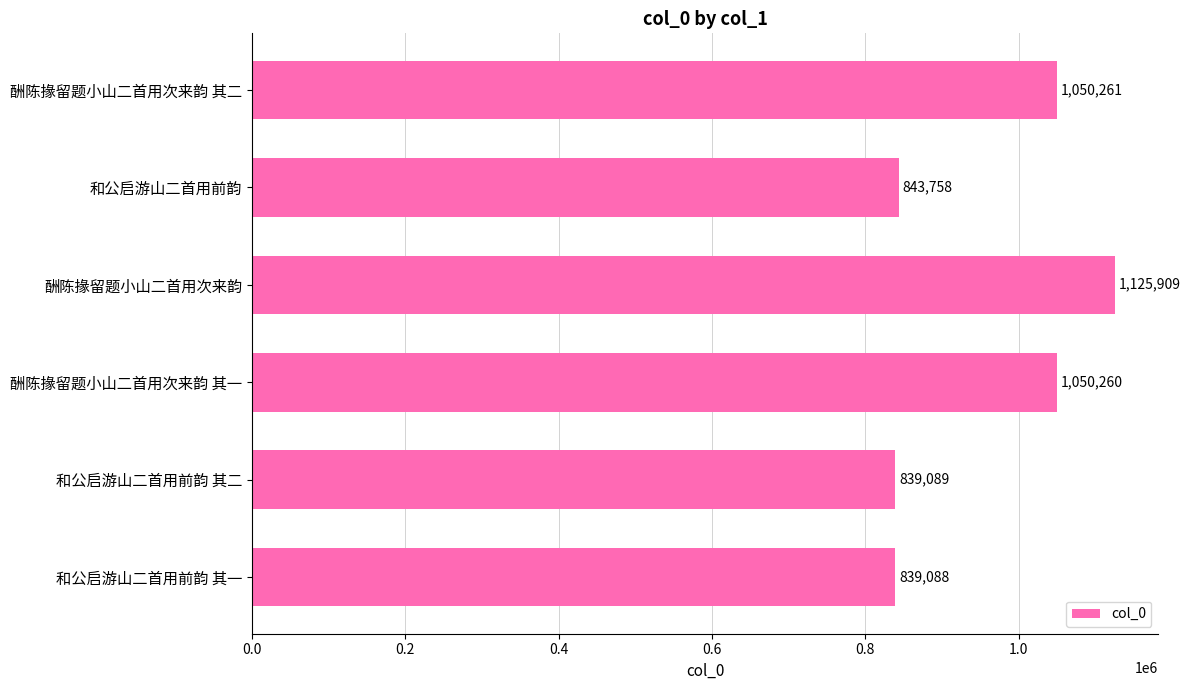

What is the sum of the values at 和公启游山二首用前韵 and 和公启游山二首用前韵 其二?

1682847